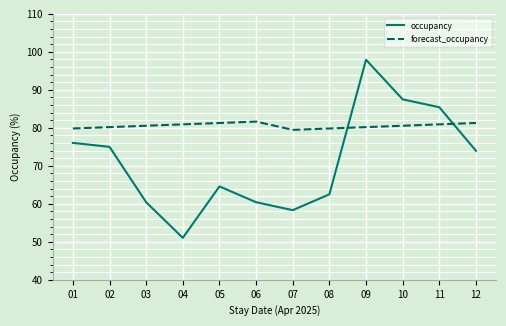

At 07, list the series in order from largest to smallest.

forecast_occupancy, occupancy